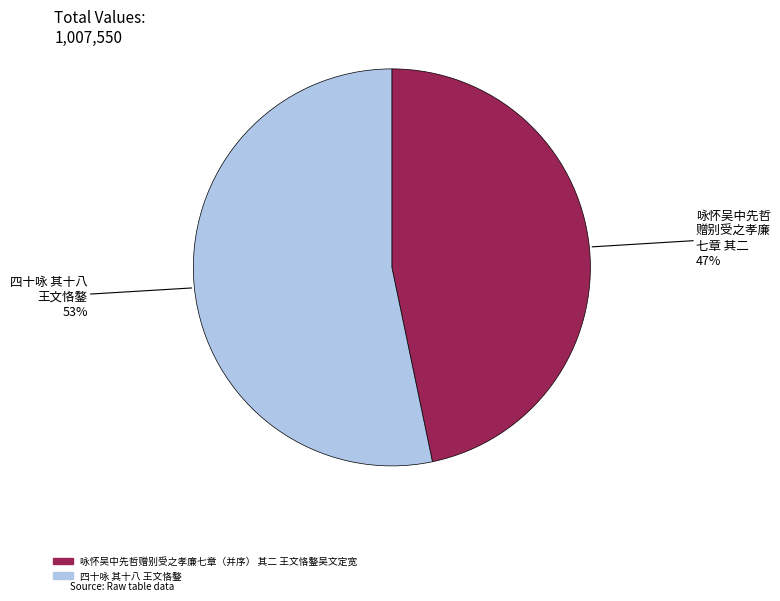

Rank the categories by value from highest to lowest.

四十咏 其十八 王文恪鏊, 咏怀吴中先哲赠别受之孝廉七章（并序） 其二 王文恪鏊吴文定宽